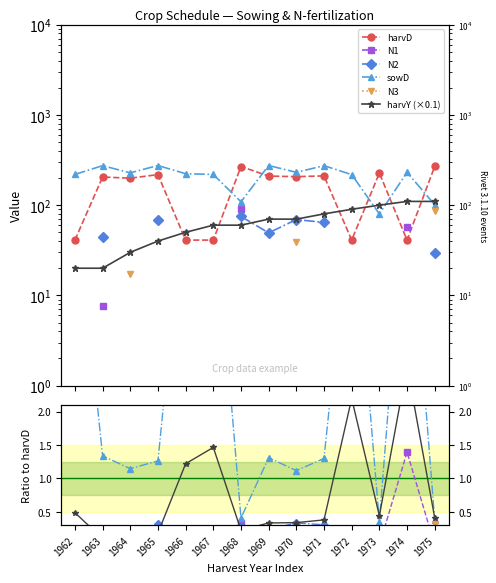

What are all the series names shown in the legend?

harvD, N1, N2, sowD, N3, harvY (×0.1)